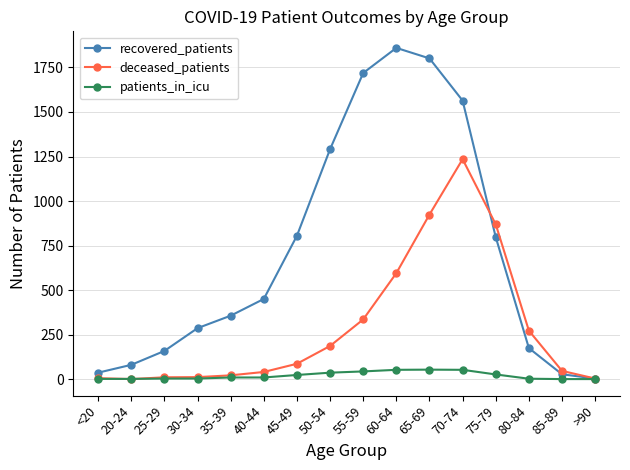

Count the number of data series in this chart.

3